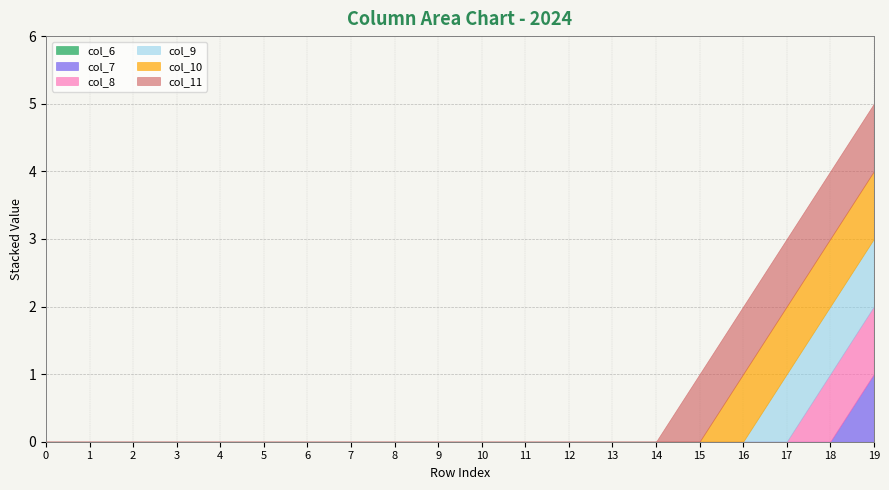

List the labels in order of col_10 value, smallest first.

0, 1, 2, 3, 4, 5, 6, 7, 8, 9, 10, 11, 12, 13, 14, 15, 16, 17, 18, 19